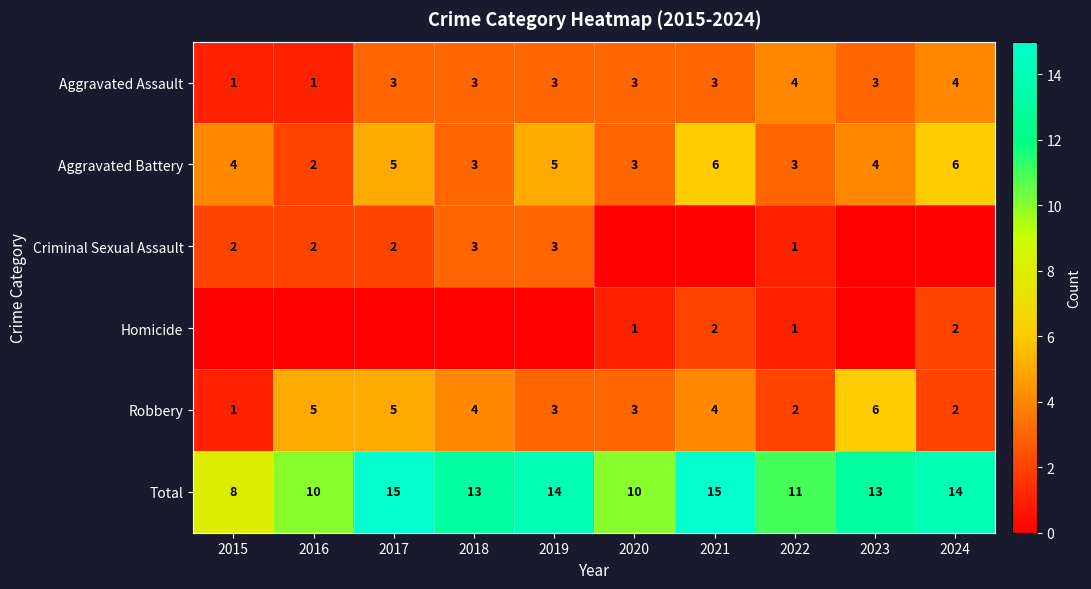

What is the approximate value of Robbery at 2017?

5